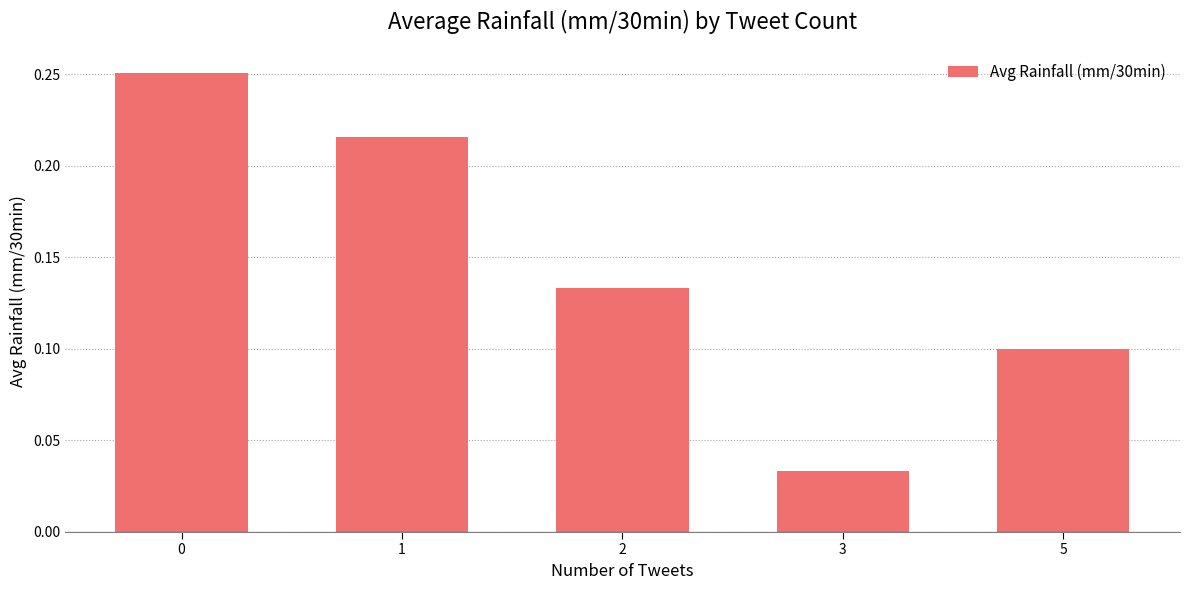

True or false: the data shows 0.1 at 1.

False